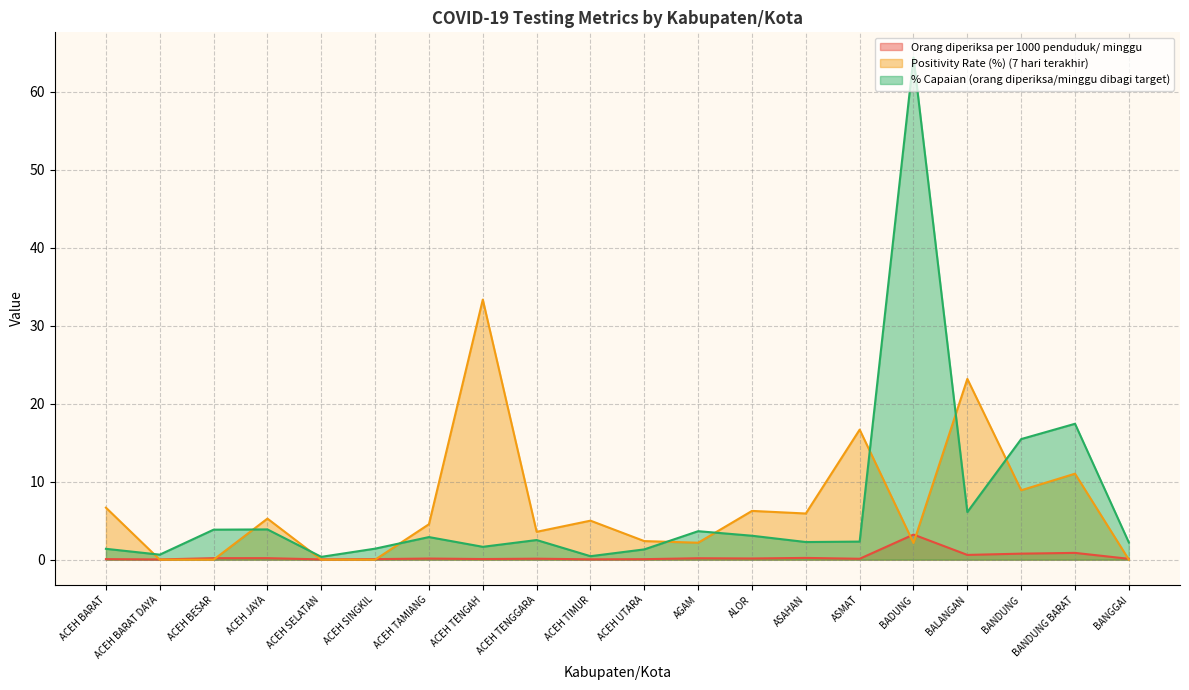

Where does the Positivity Rate (%) (7 hari terakhir) series first go above 5?

ACEH BARAT